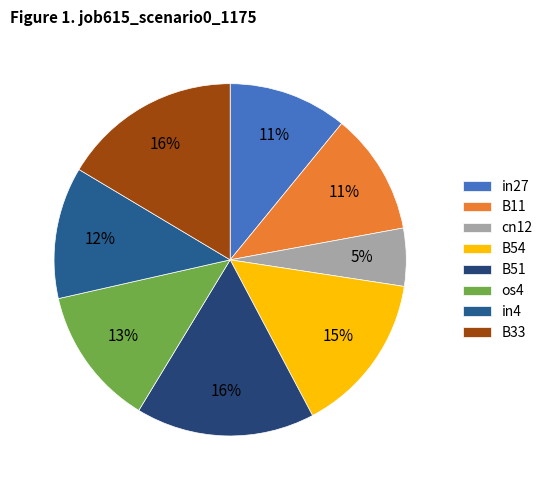

To the nearest percent, what is the combined percentage of B11 and B51?

28%